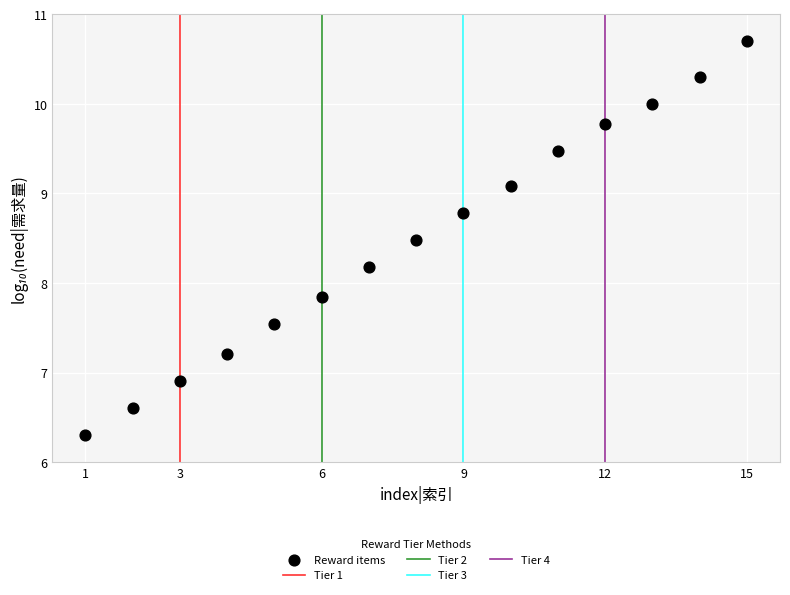

What is the range of X values (max minus min)?

14.0